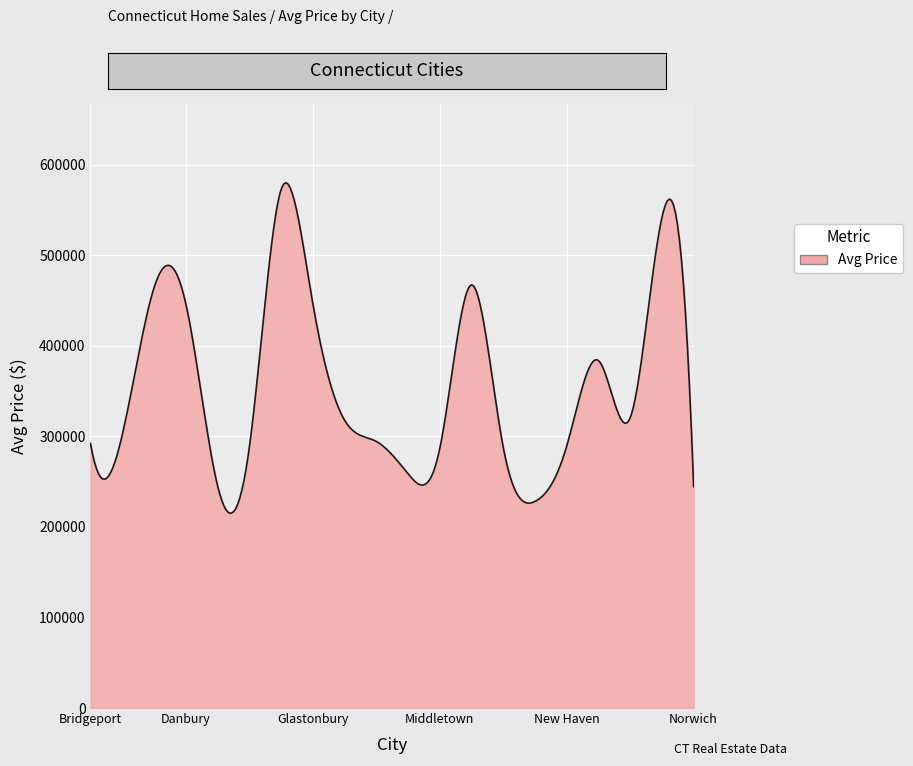

What is the difference between the maximum and minimum values?

364772.6